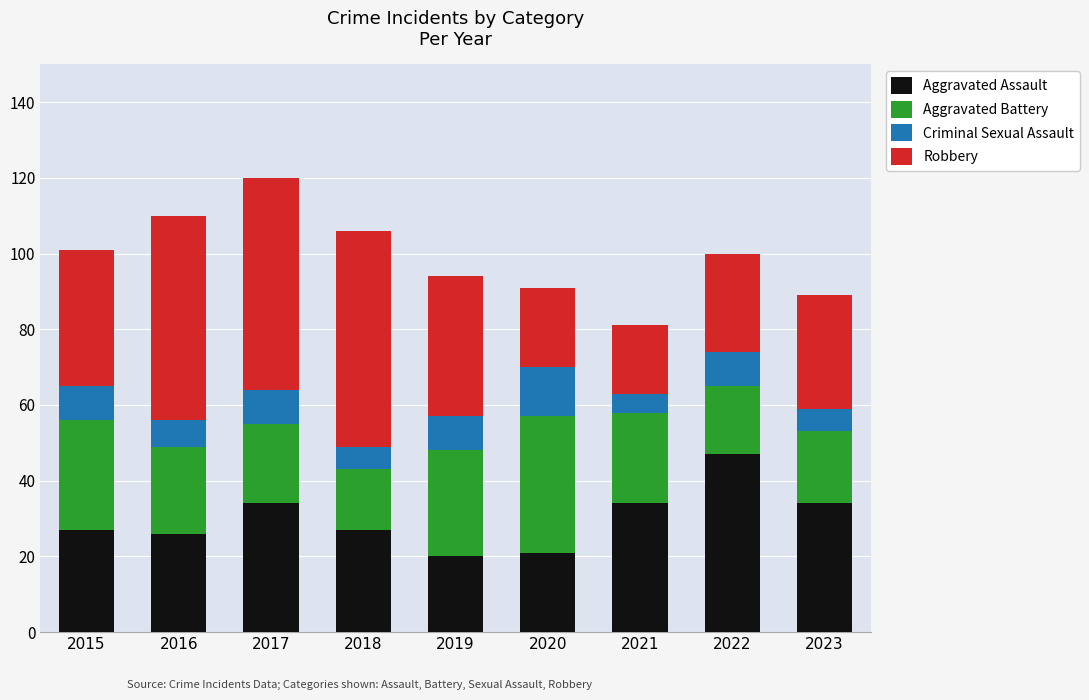

Does the chart contain any negative values?

No